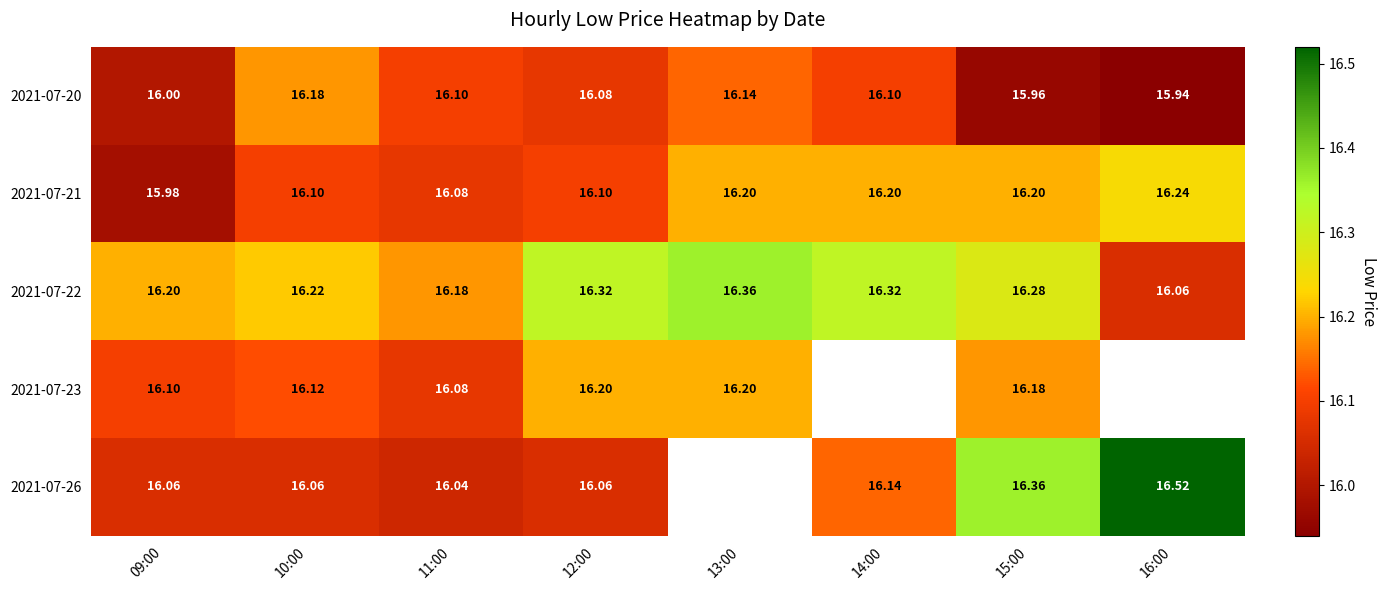

Is the value of 2021-07-21 at 16:00 greater than the value of 2021-07-23 at 13:00?

Yes